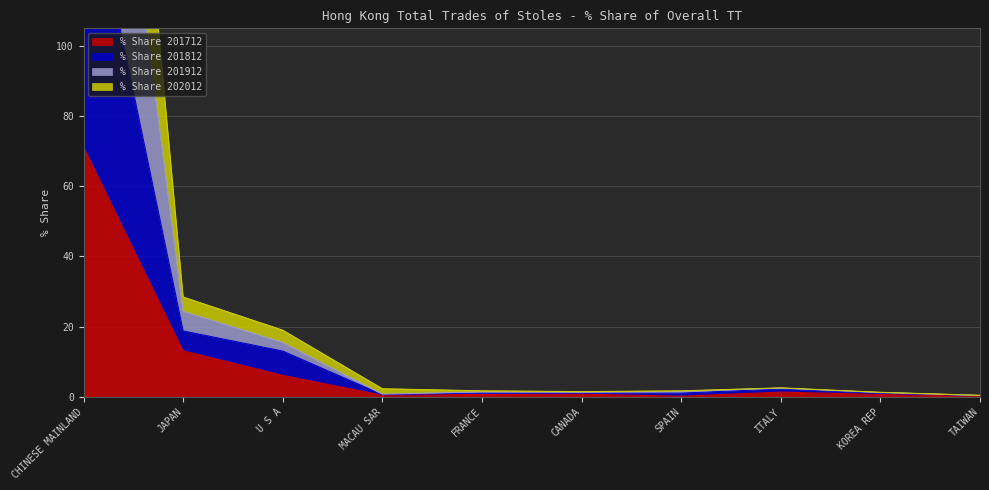

What is the sum of all % Share 201912 values?

294.1